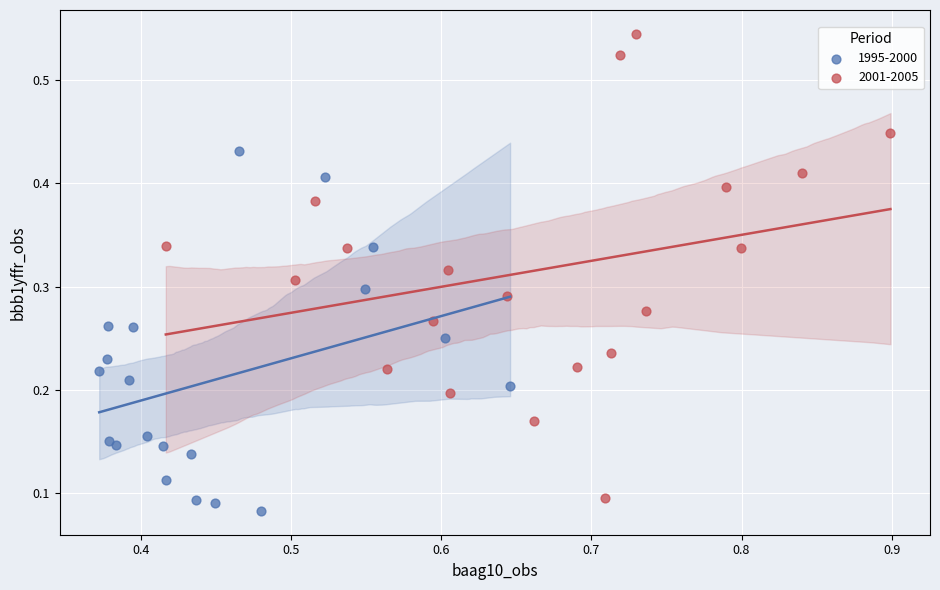

Which series contains the lowest Y value?

1995-2000